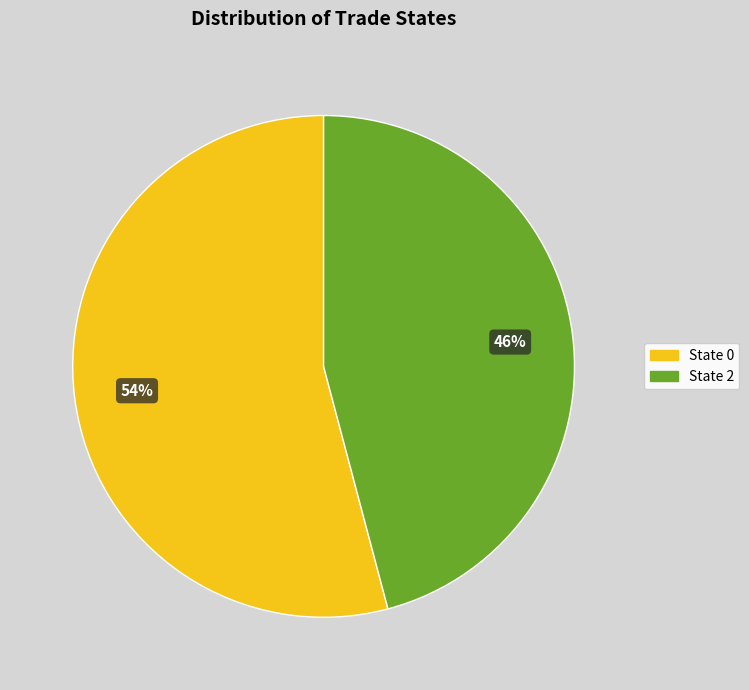

To the nearest percent, what is the average slice percentage?

50%